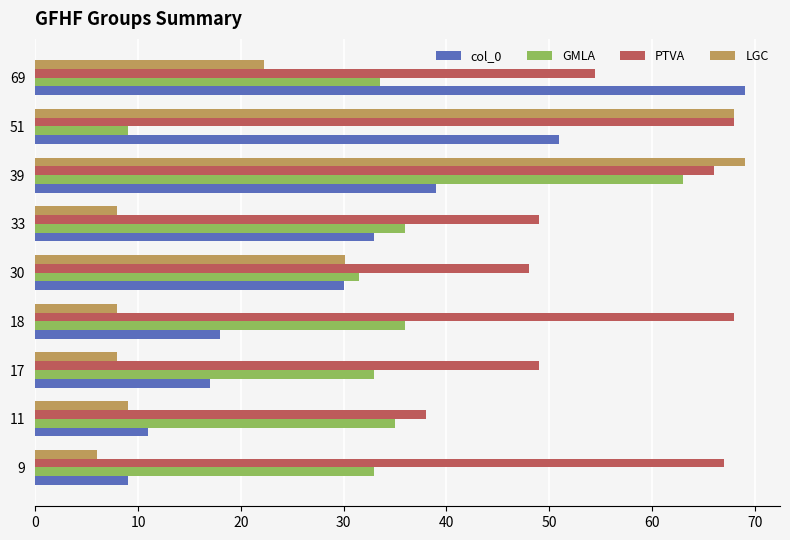

What is the spread (max minus min) of values at 51?

59.0